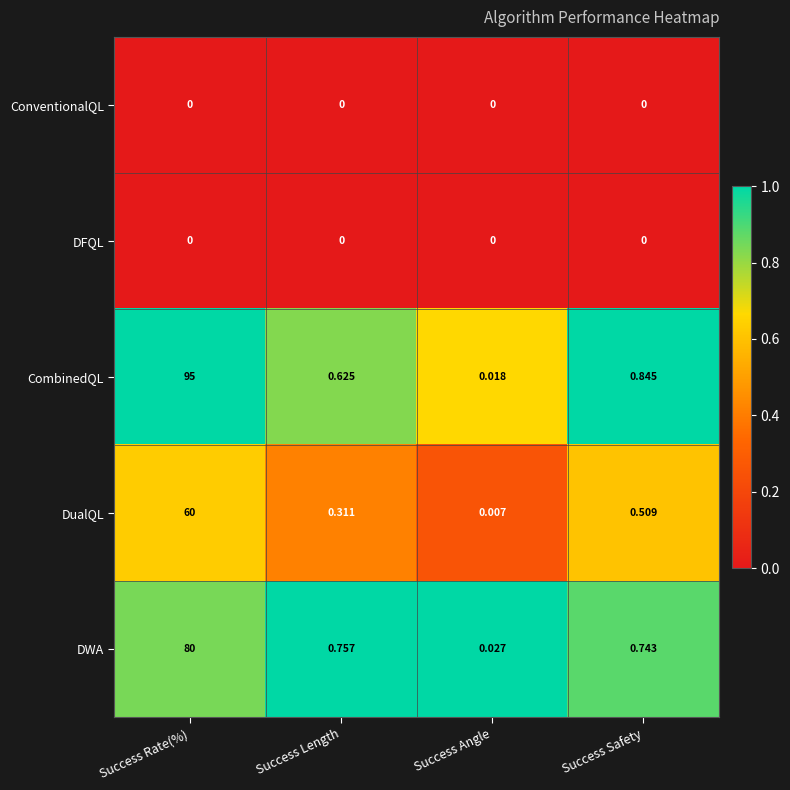

Which series has the largest range (max minus min)?

CombinedQL